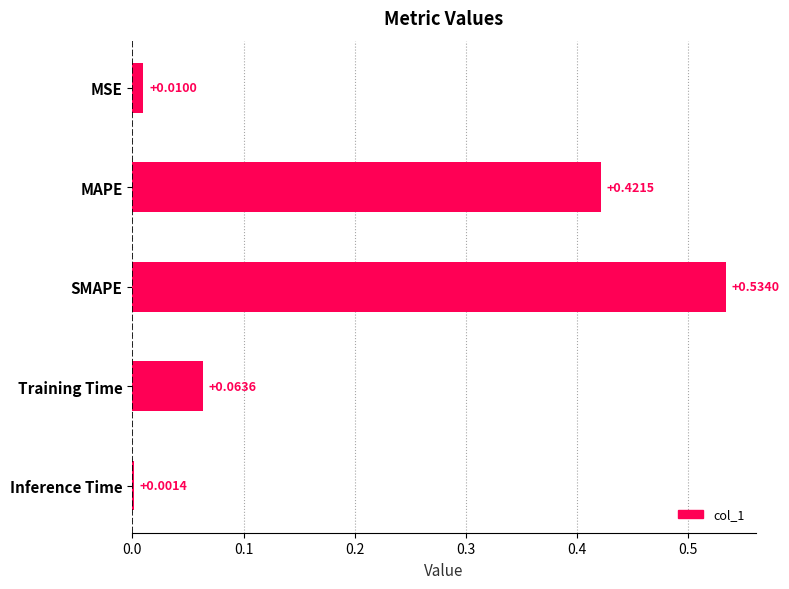

Which has a higher value, SMAPE or MAPE?

SMAPE